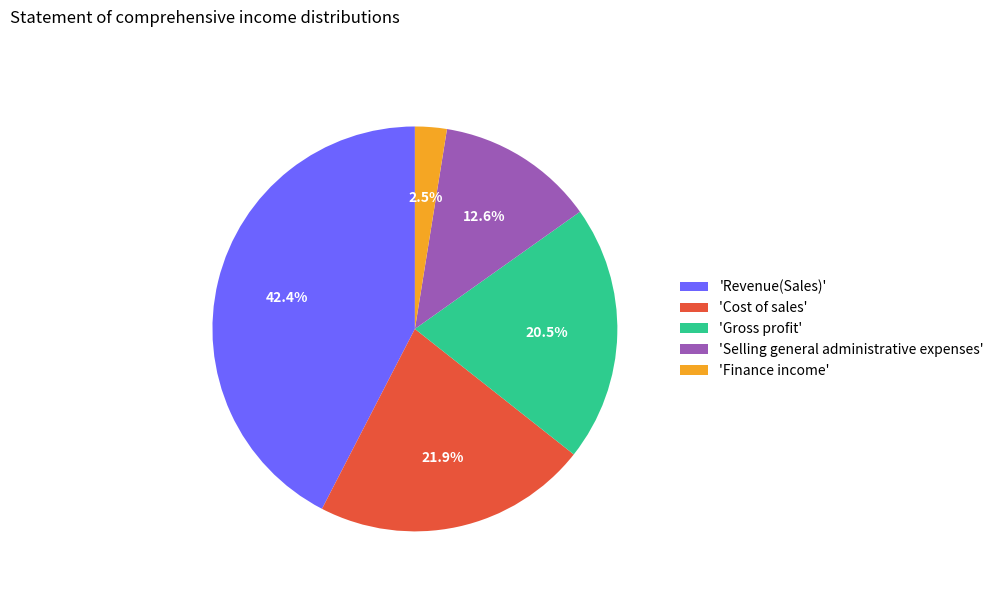

How many segments does this pie chart have?

5